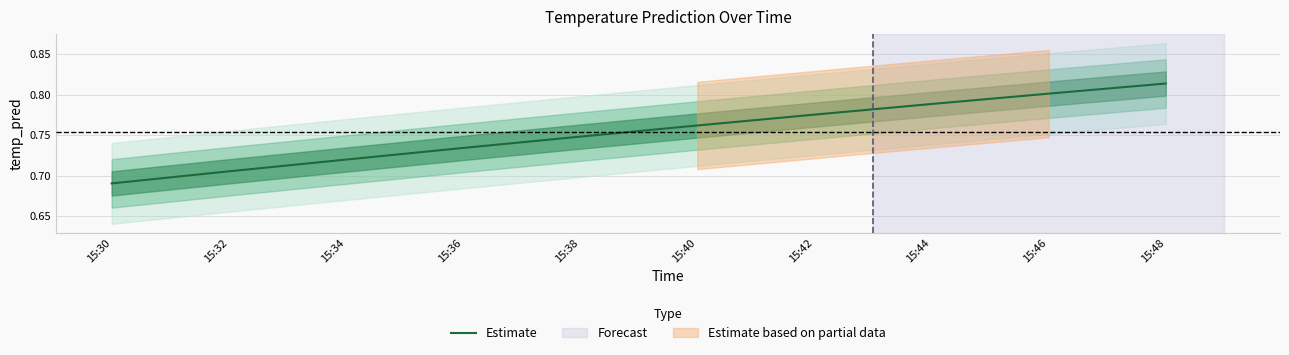

List the labels in order of value, largest first.

15:48, 15:46, 15:44, 15:42, 15:40, 15:38, 15:36, 15:34, 15:32, 15:30